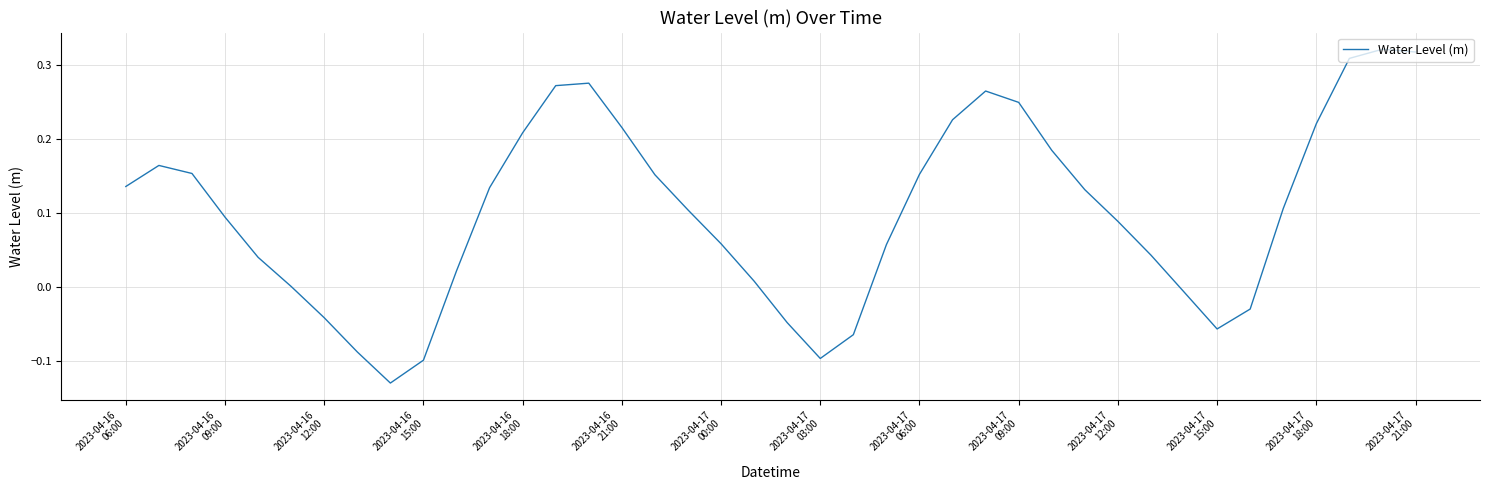

What is the difference between the maximum and minimum values?

0.5